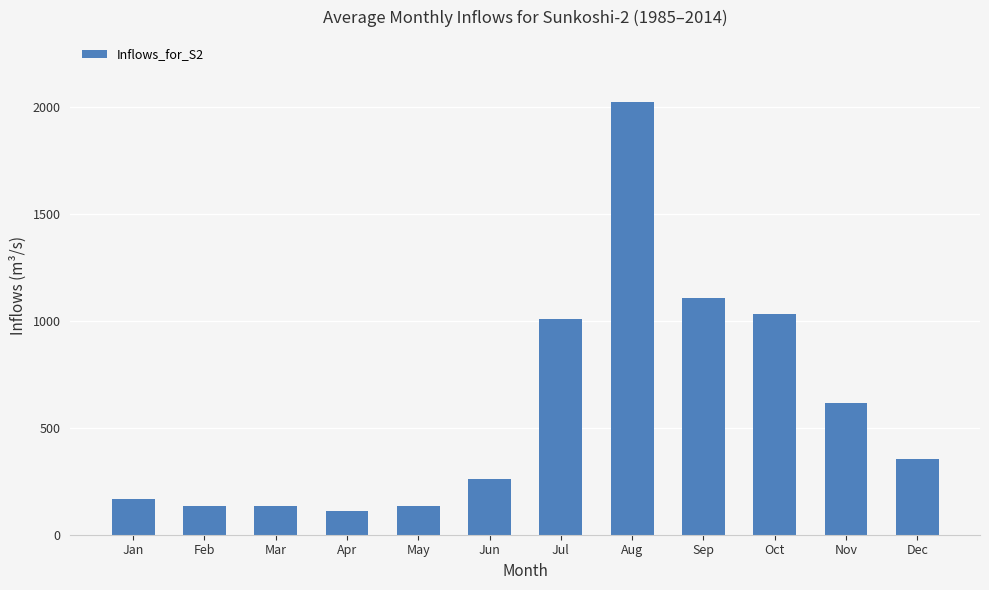

What is the approximate value at Aug?

2024.5